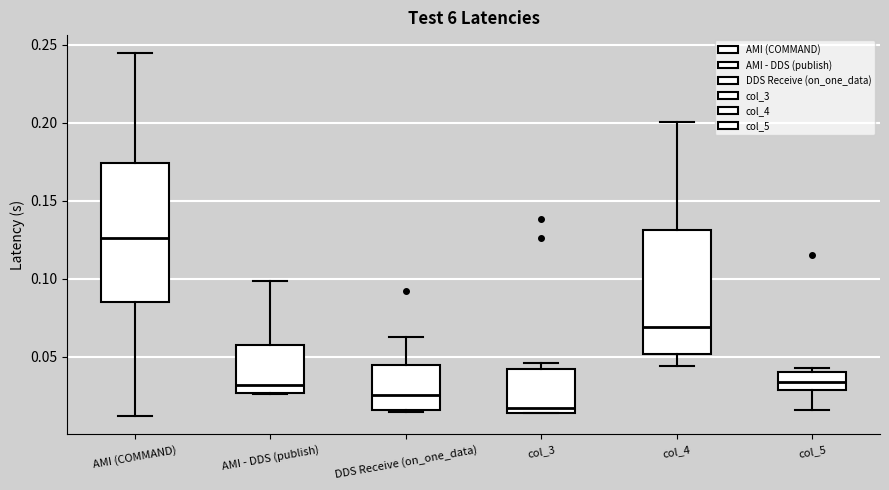

Which box has the lowest median line?

col_3